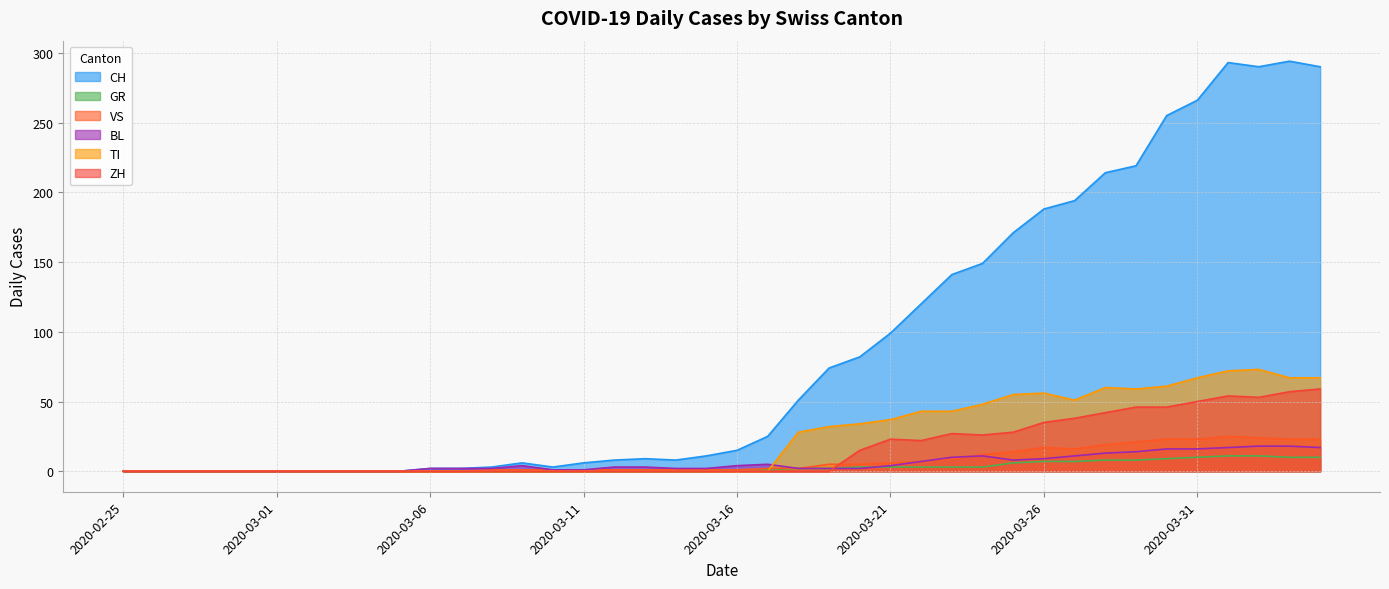

Which series has the largest total across all categories?

CH